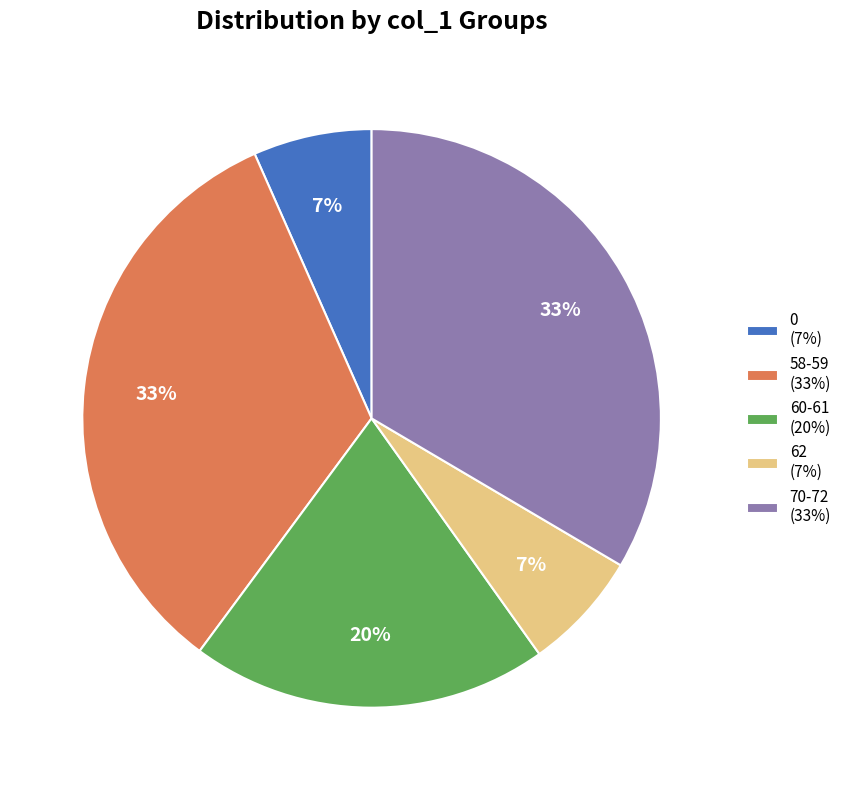

Is there any slice that represents more than half of the pie?

No